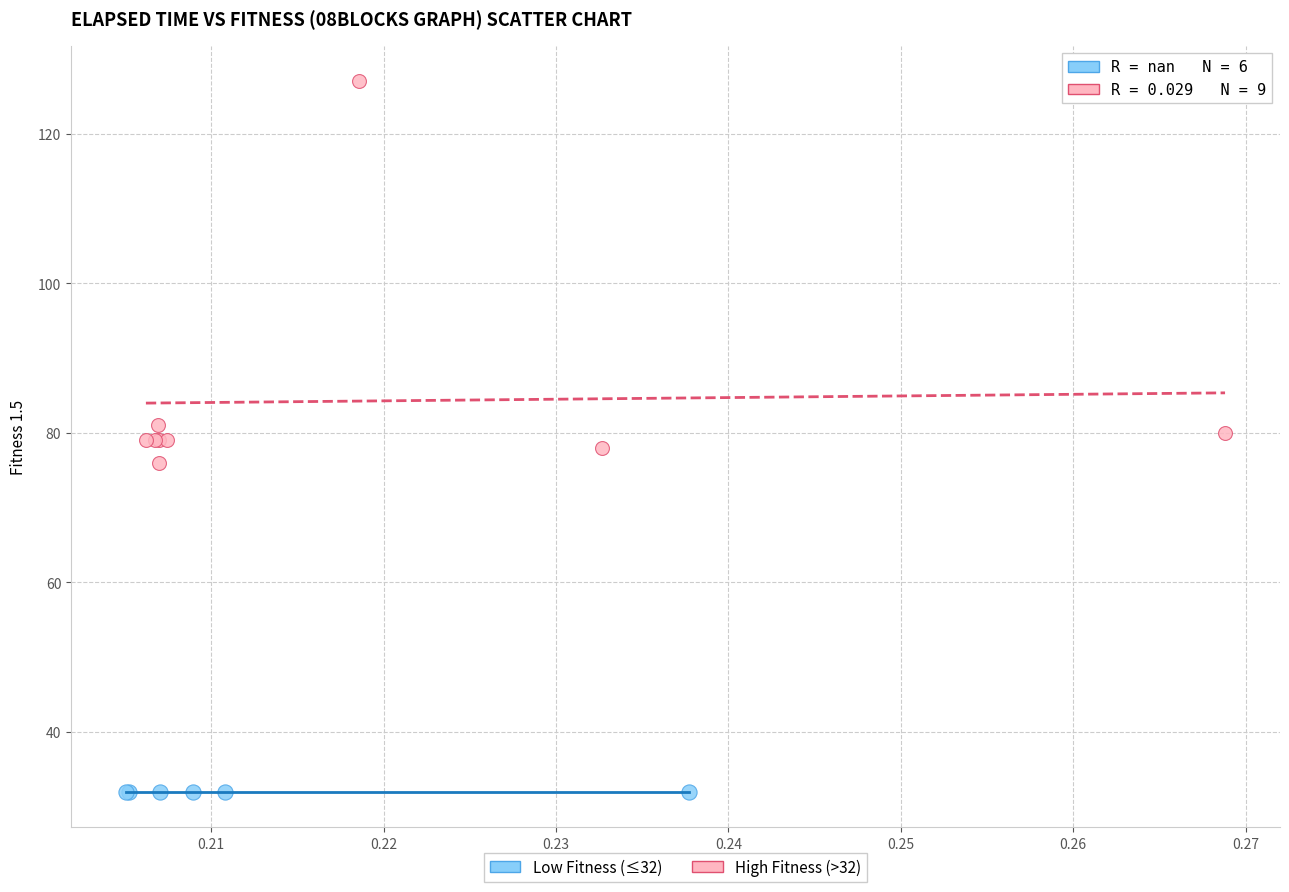

Which series reaches the minimum Y coordinate?

Low Fitness (≤32)